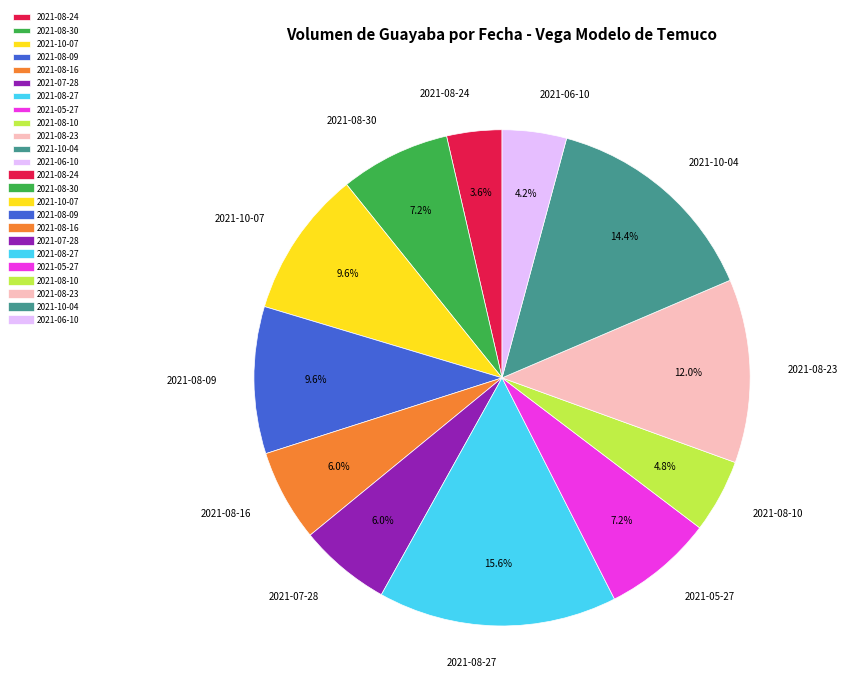

Is the sum of 2021-08-09 and 2021-08-30 greater than half?

No